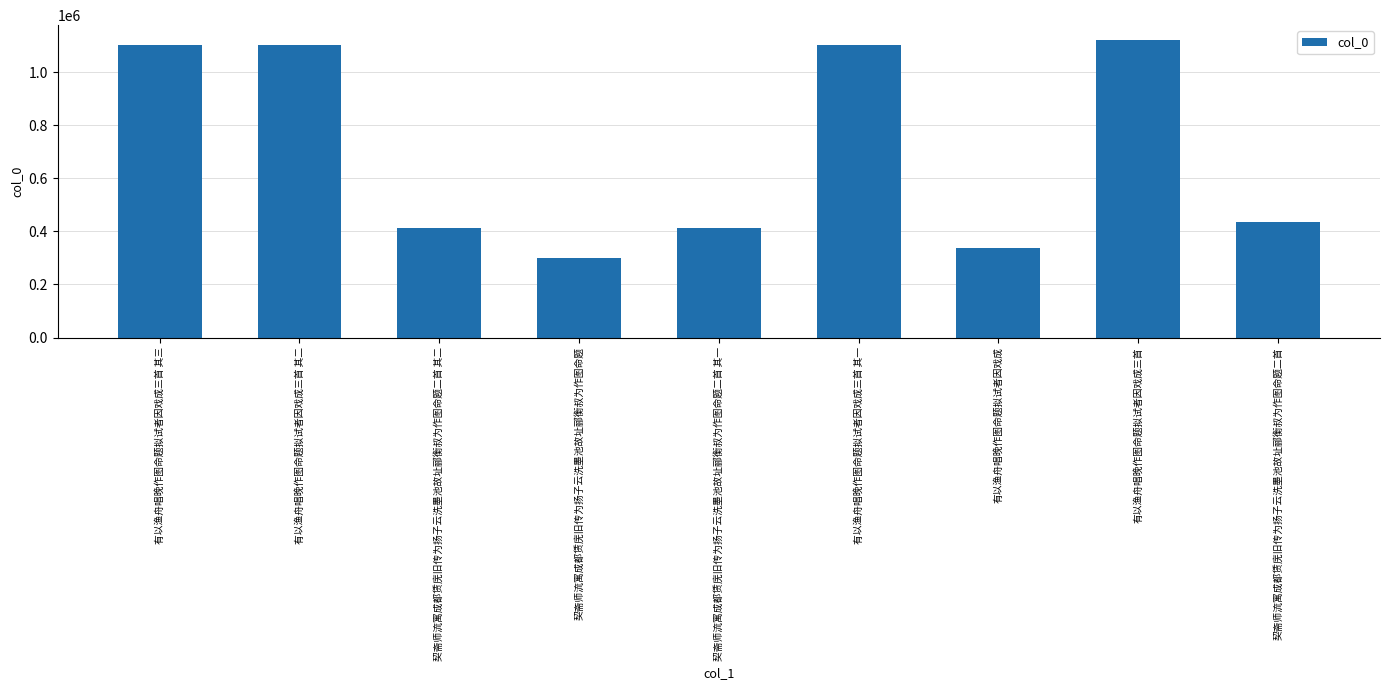

Between 有以渔舟唱晚作图命题拟试者因戏成三首 其三 and 有以渔舟唱晚作图命题拟试者因戏成三首, which is larger?

有以渔舟唱晚作图命题拟试者因戏成三首